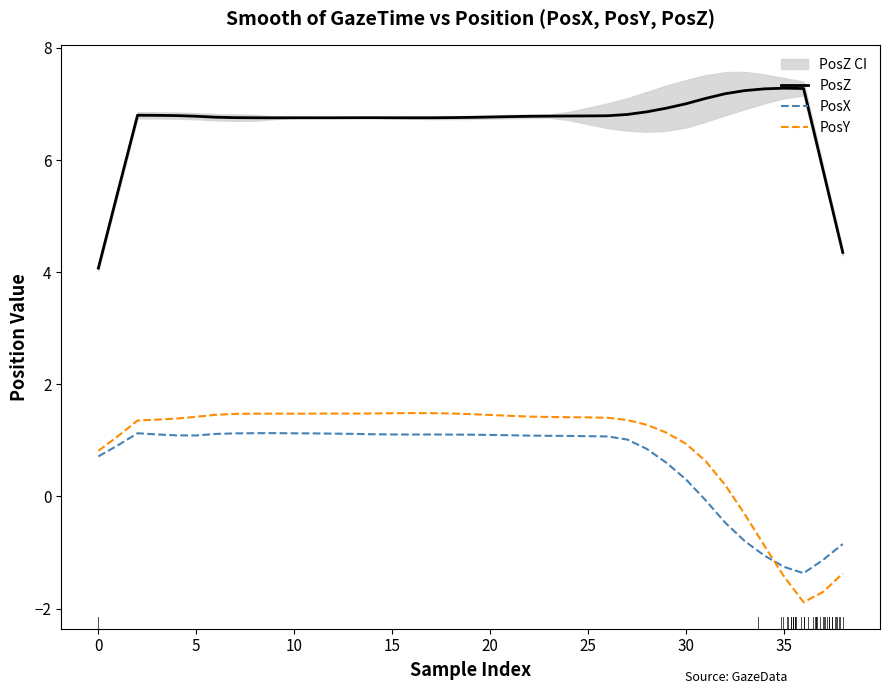

True or false: PosX and PosZ cross at least once.

False